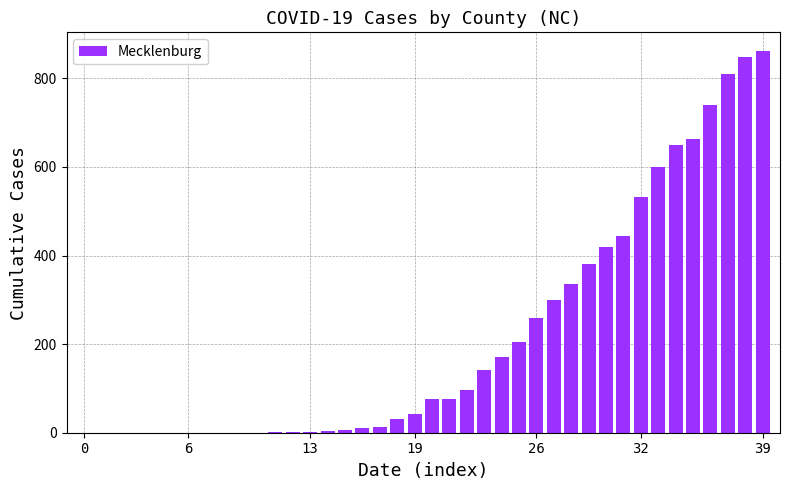

What is the maximum value shown in the chart?

861